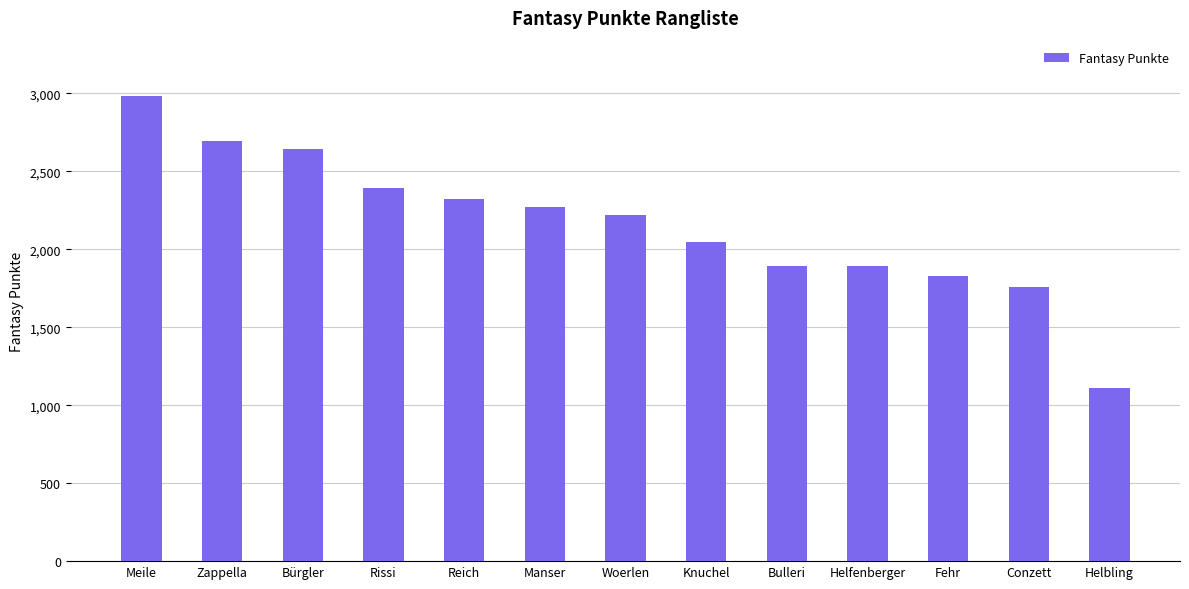

How many series are shown in this chart?

1